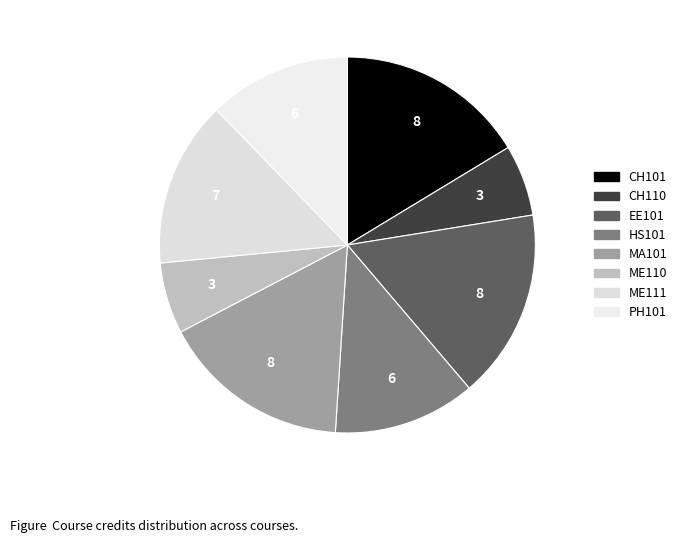

Count the number of slices in the pie.

8